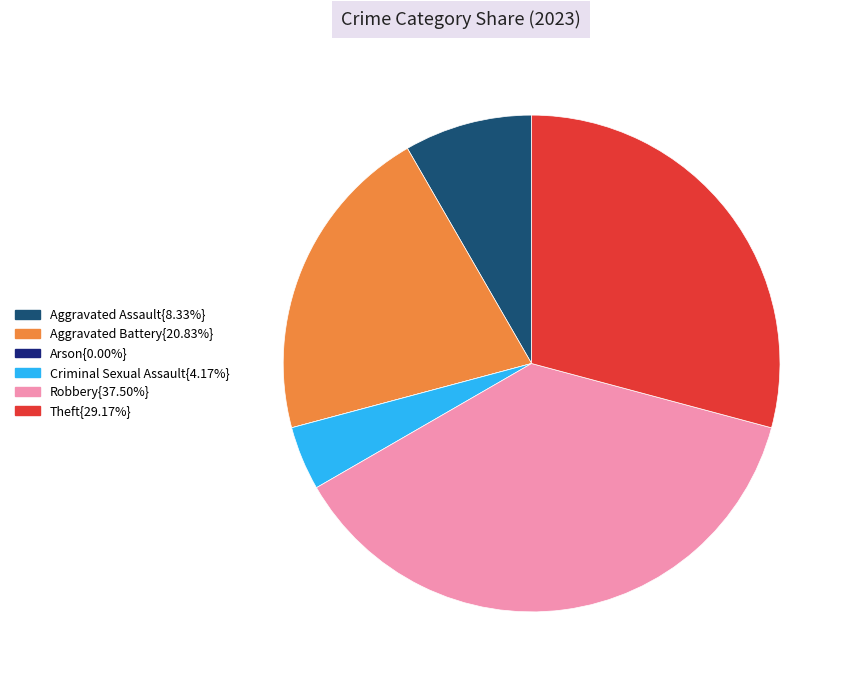

Is there any slice that represents more than half of the pie?

No